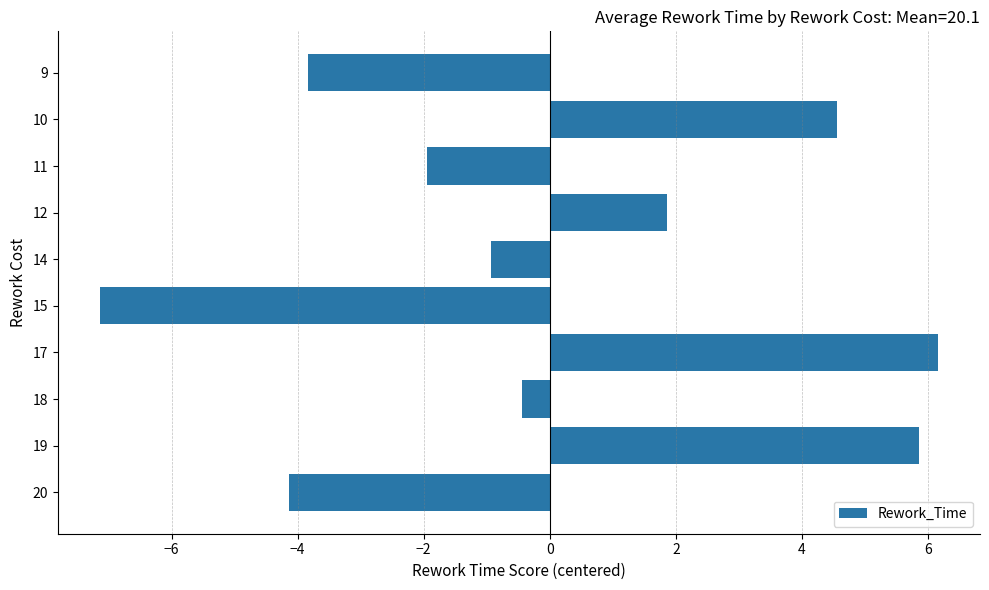

How many values are below 0?

6